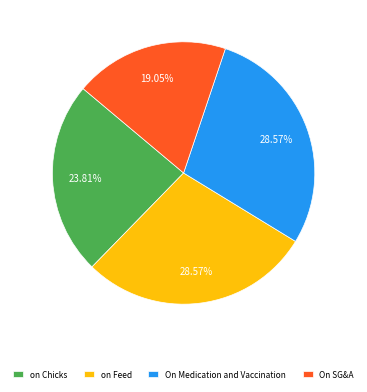

How many segments does this pie chart have?

4